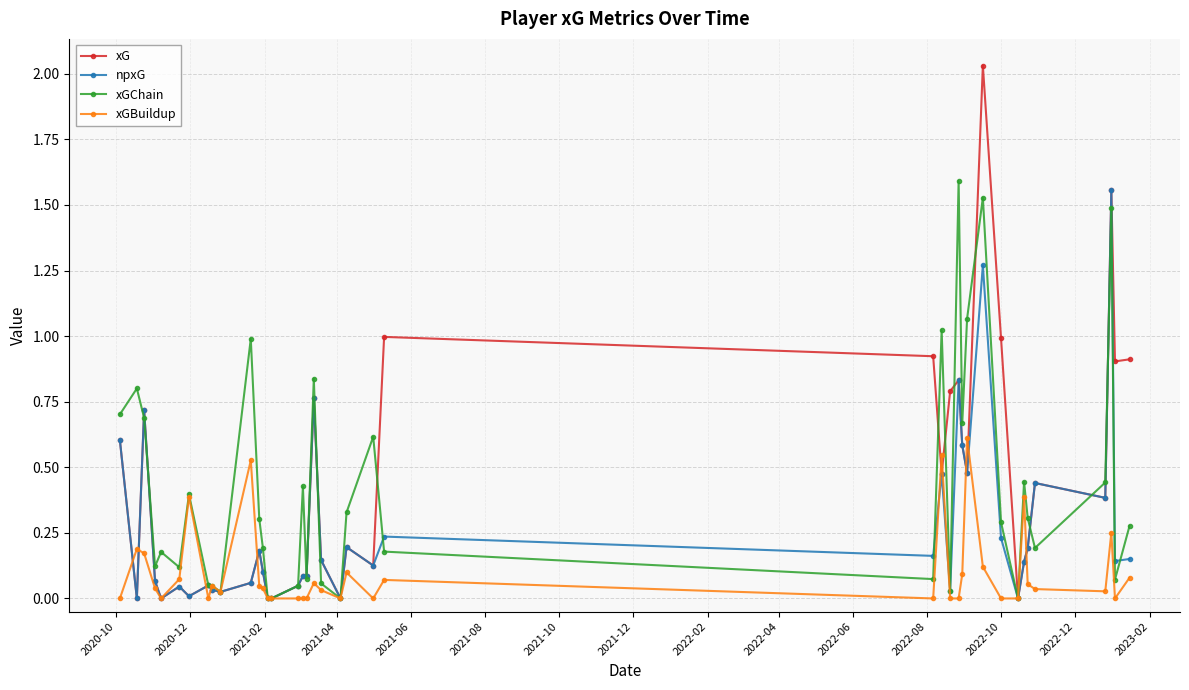

Which series has the widest spread of values?

xG